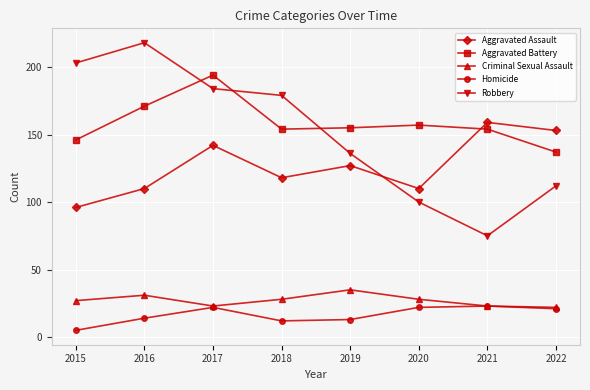

What is the spread (max minus min) of values at 2018?

167